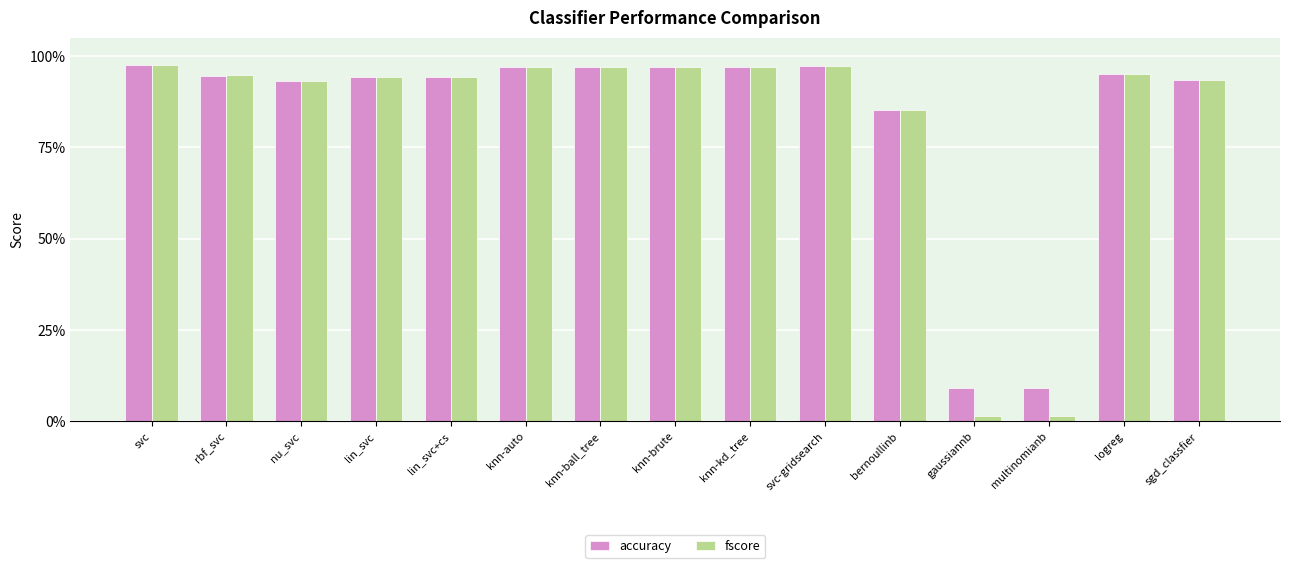

What is the label of the 4th bar from the left?

lin_svc